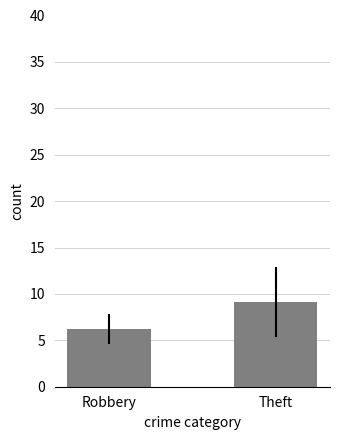

What value does the data have at Theft?

9.1